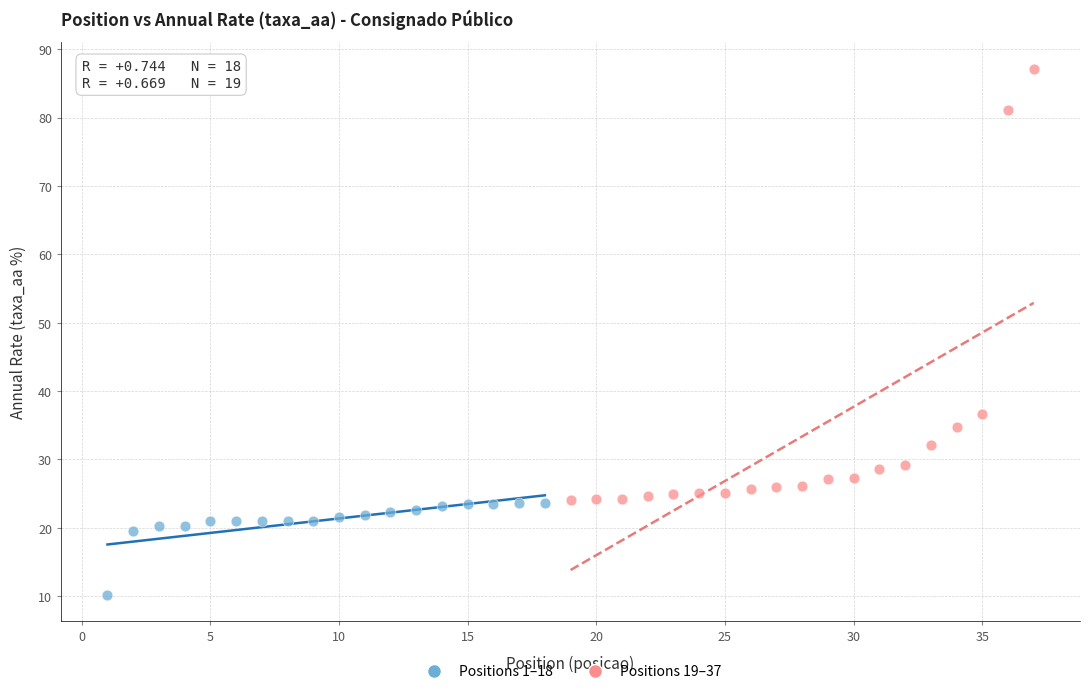

Which series has the widest spread of Y values?

Positions 19–37